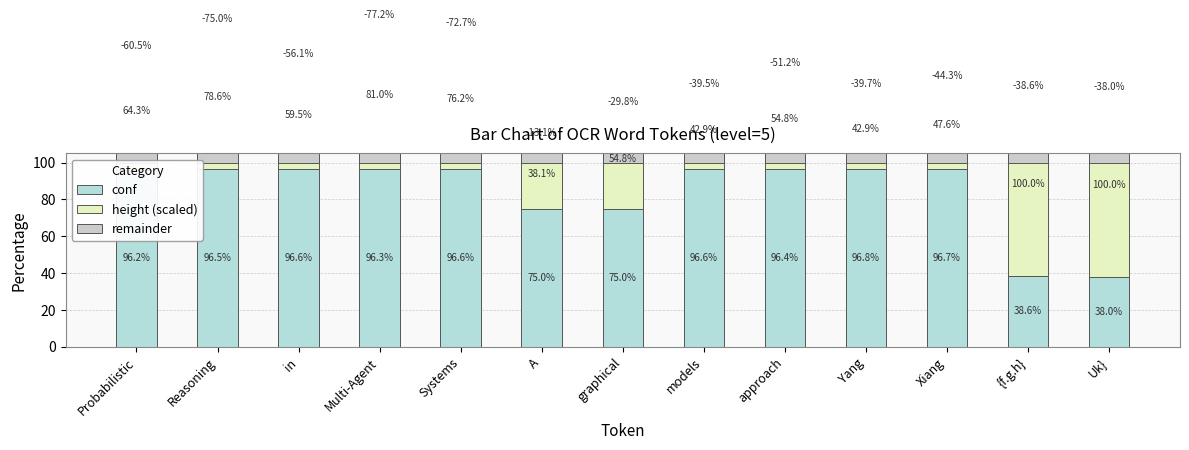

What is the label of the 4th bar from the right?

Yang